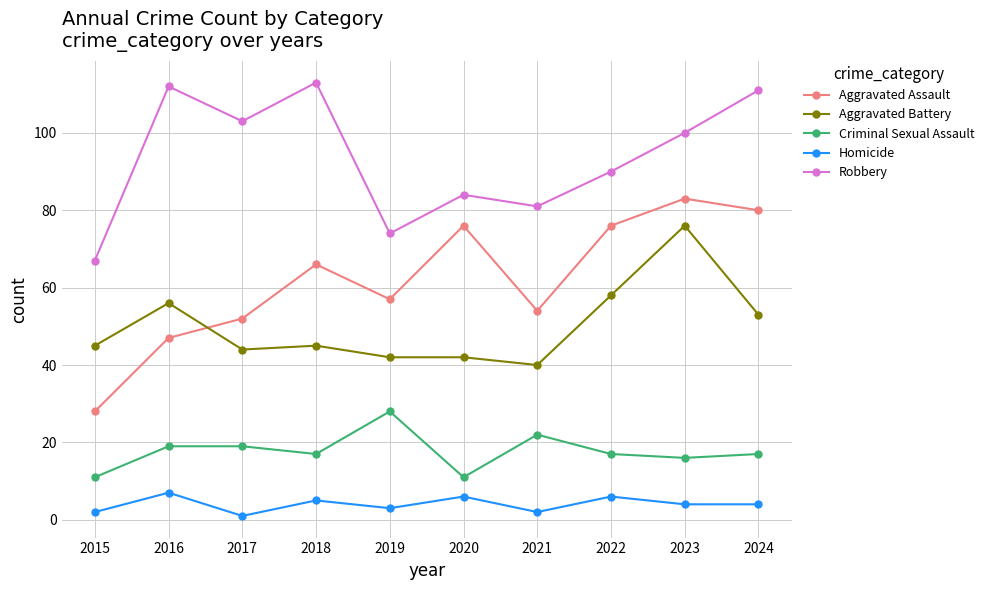

What is the difference between the maximum and second lowest values in the Aggravated Battery series?

34